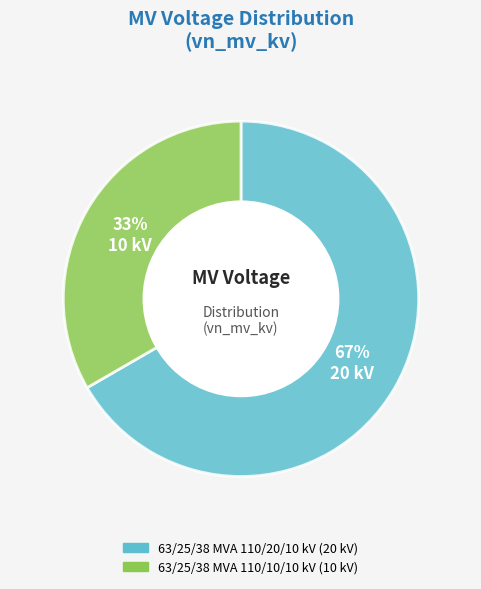

Count the number of slices in the pie.

2